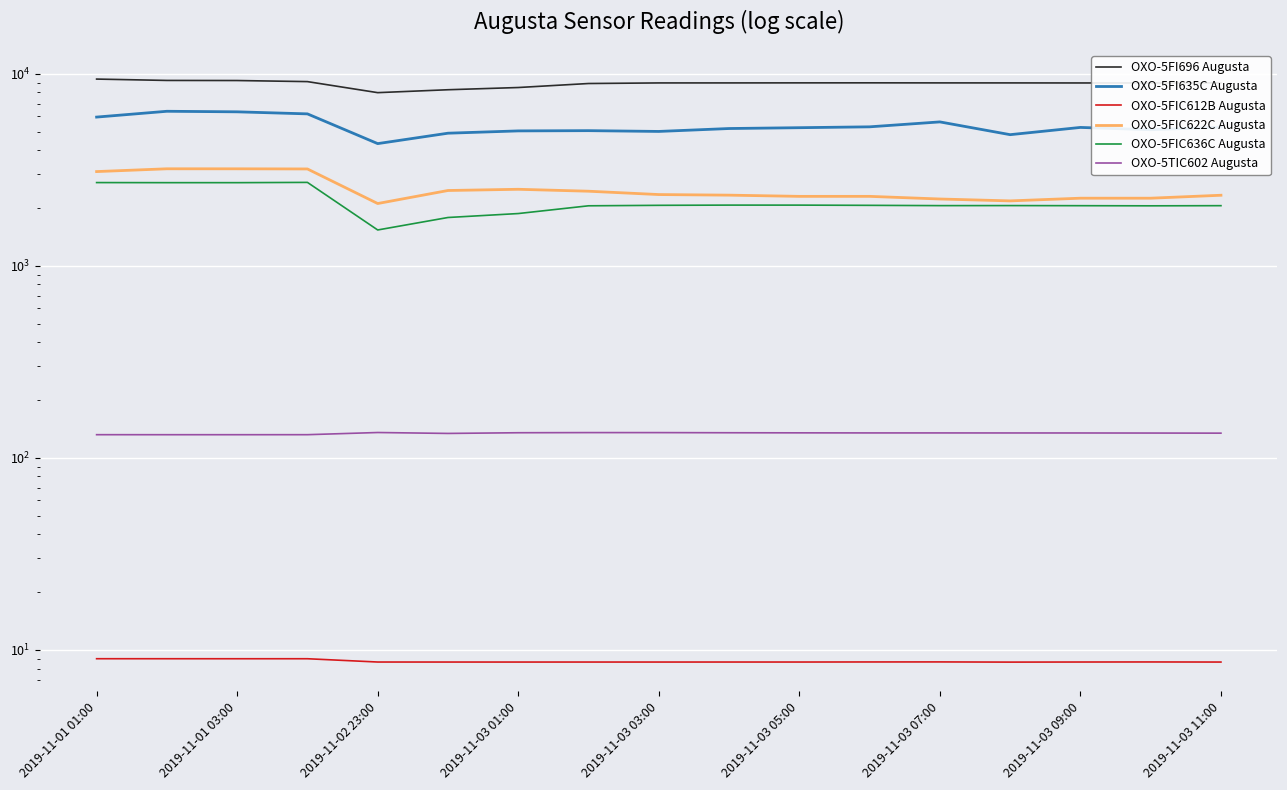

What is the smallest value displayed?

8.6